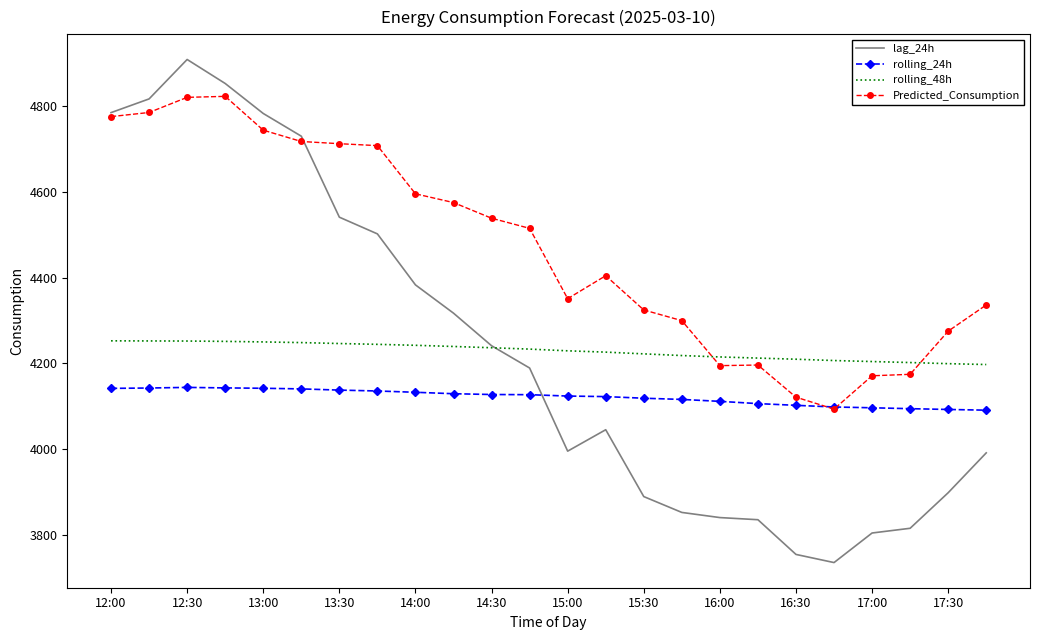

Which series has the largest total across all categories?

Predicted_Consumption